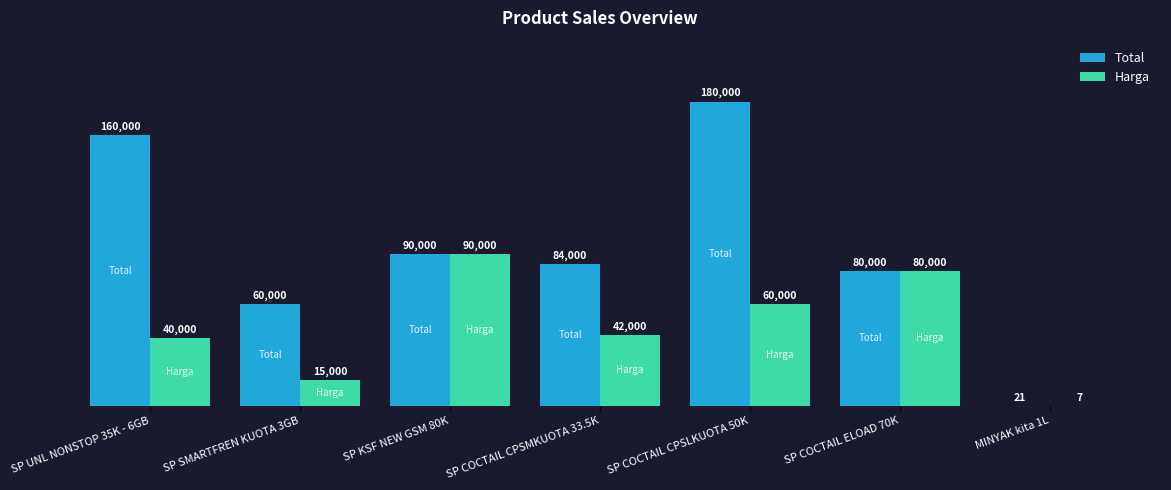

How many Harga values are between 15000 and 80000?

5